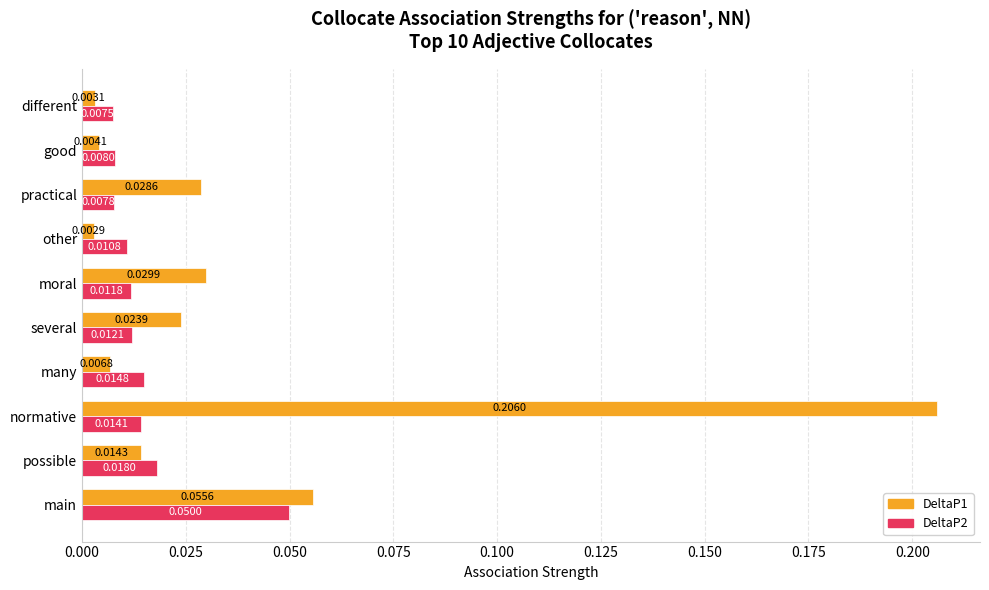

At which category does the chart reach its peak across all series?

normative